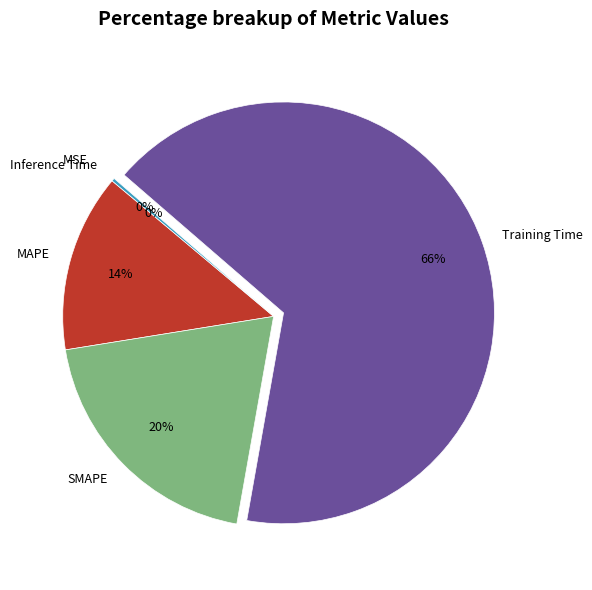

The MSE slice represents 1% of the pie. True or false?

False